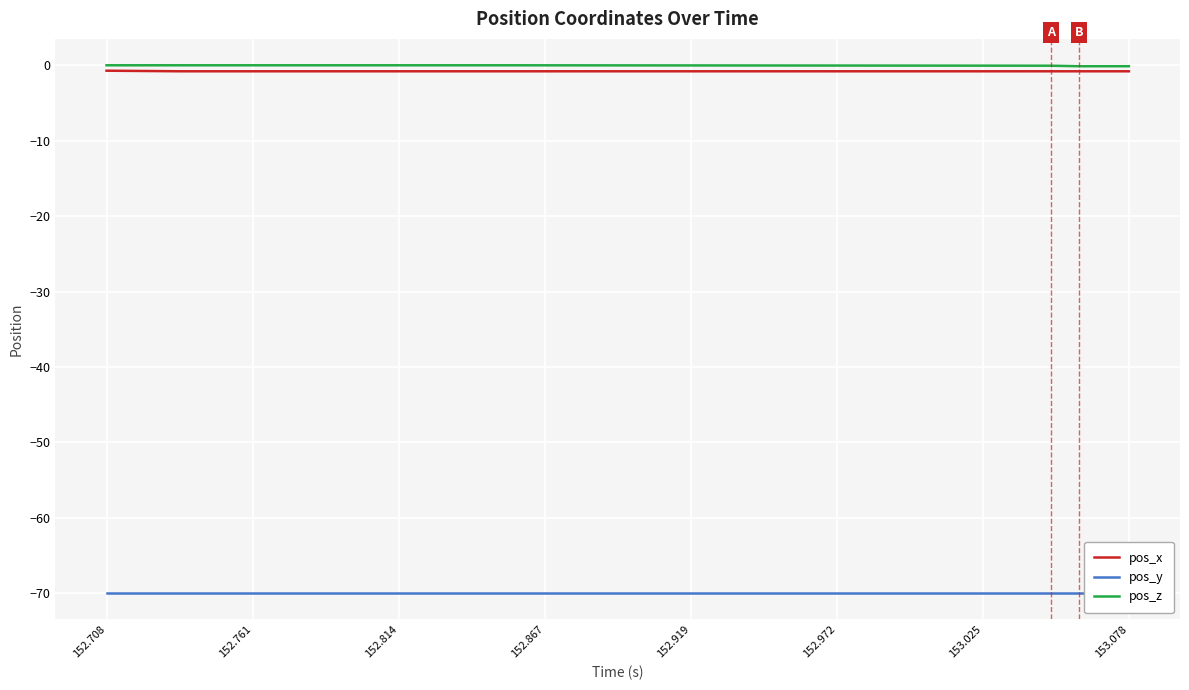

True or false: pos_x has a value of -1.2 at 152.867.

False